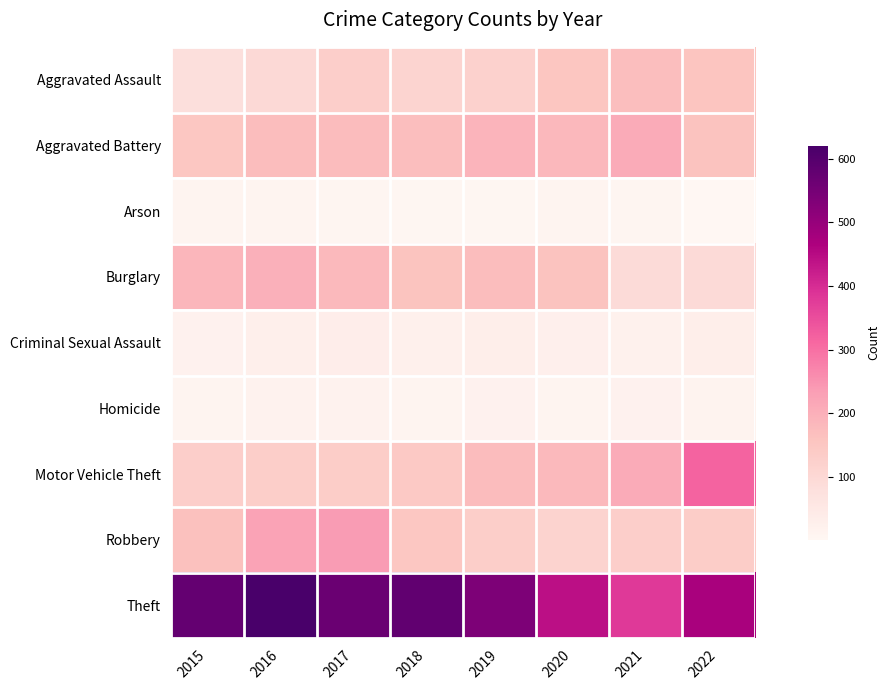

Which category has the highest value across all series?

2016